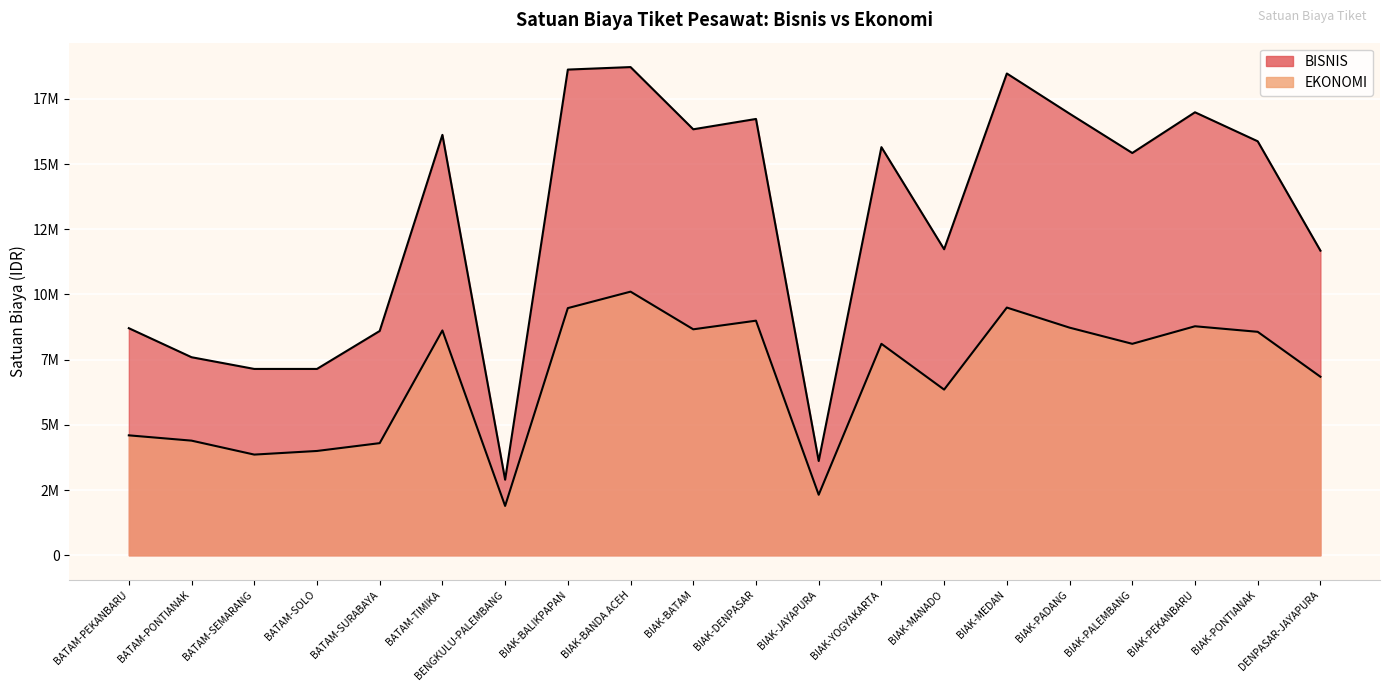

Where is EKONOMI nearest to the value 6000500?

BIAK-MANADO